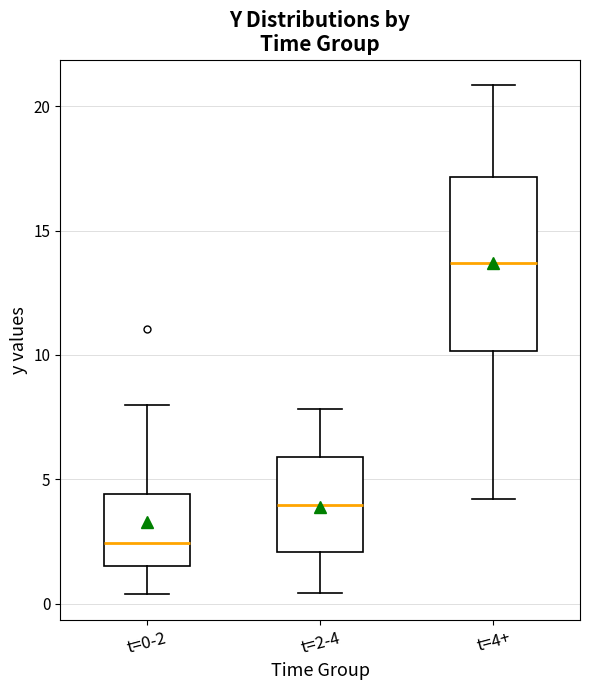

Where does the upper whisker of the box for t=2-4 end on the y-axis? The values are not printed on the chart, so give them approximately, as read against the axis.

8.0